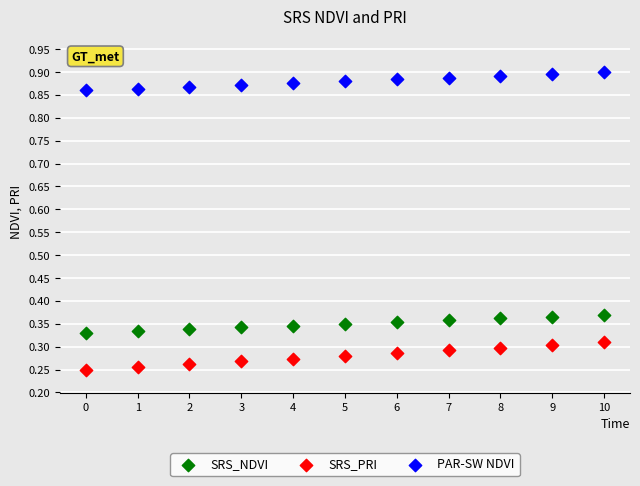

Which series has the largest Y range (max minus min)?

SRS_PRI